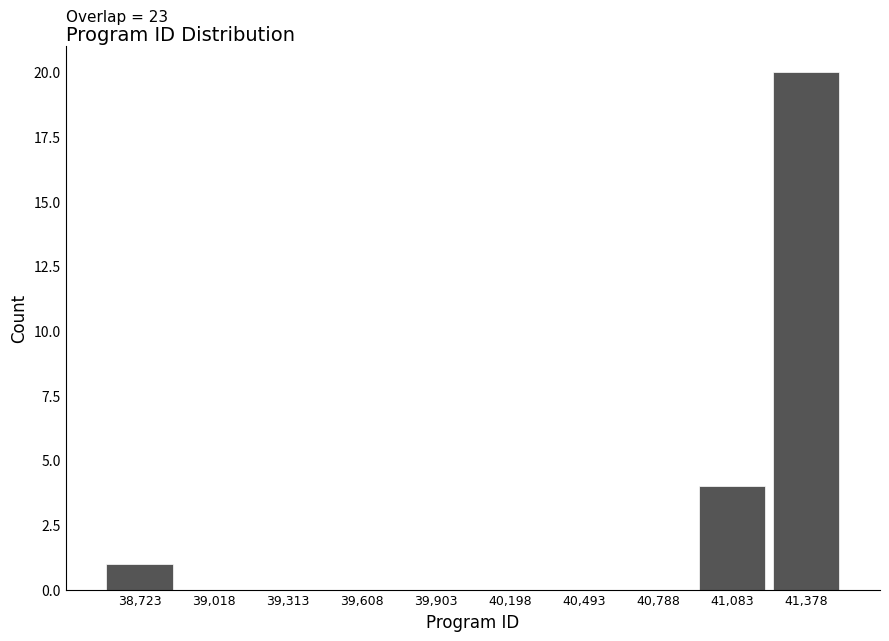

Which range on the x-axis has the tallest bar?

41250 to 41550